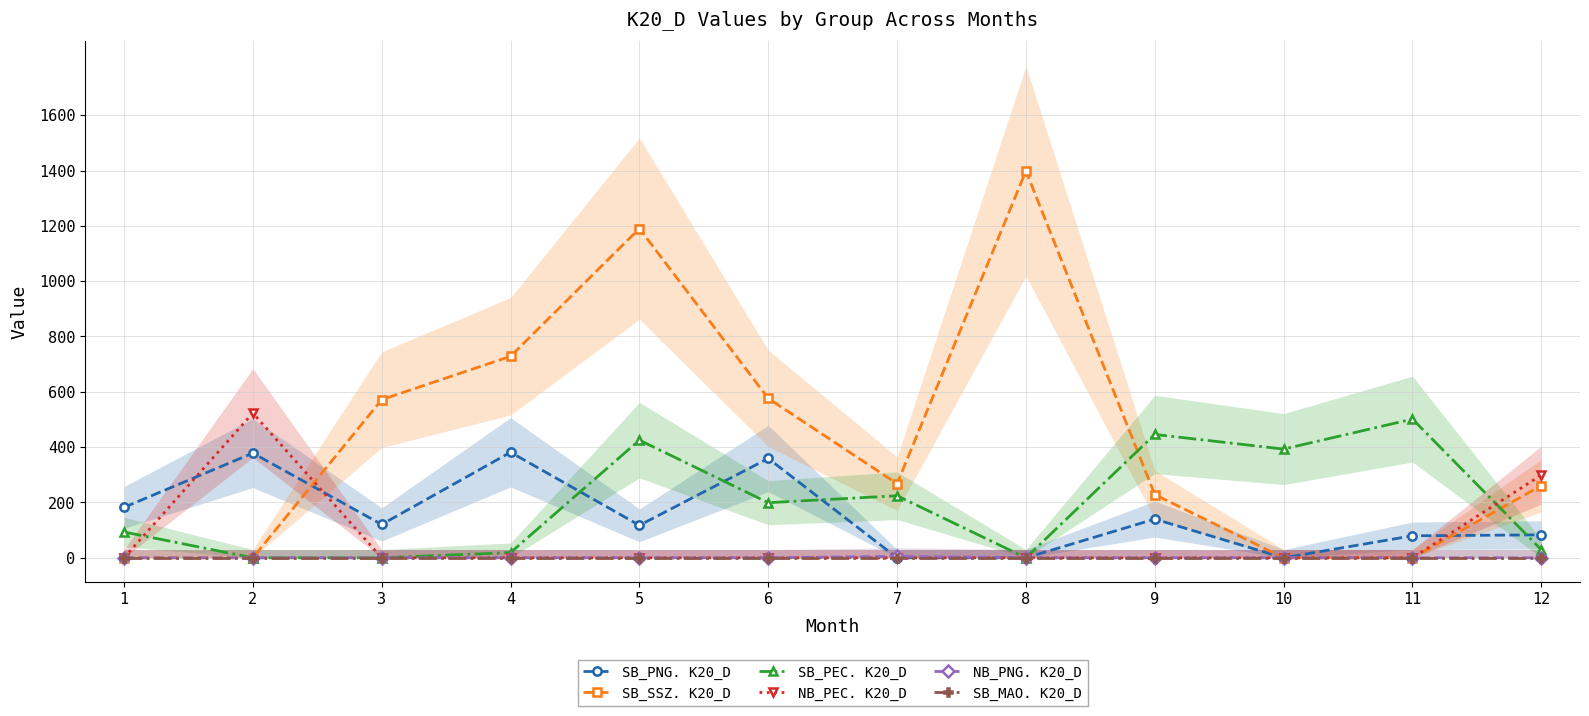

What is the sum of all SB_SSZ. K20_D values?

5222.0